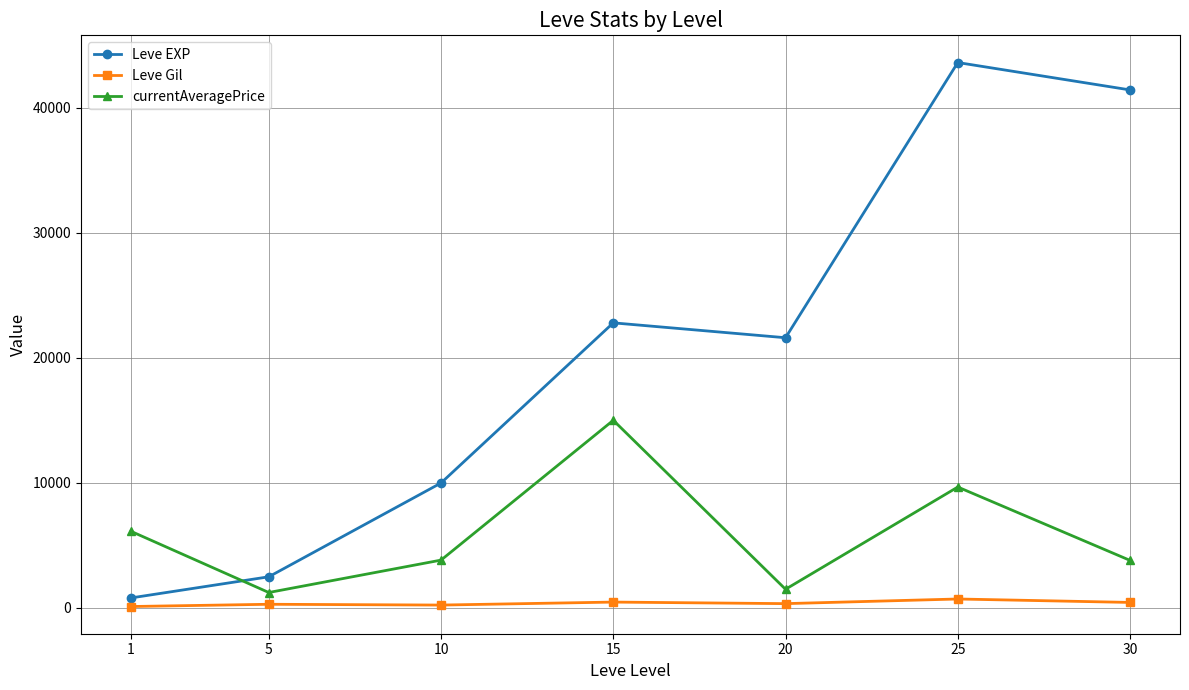

What are all the series names shown in the legend?

Leve EXP, Leve Gil, currentAveragePrice